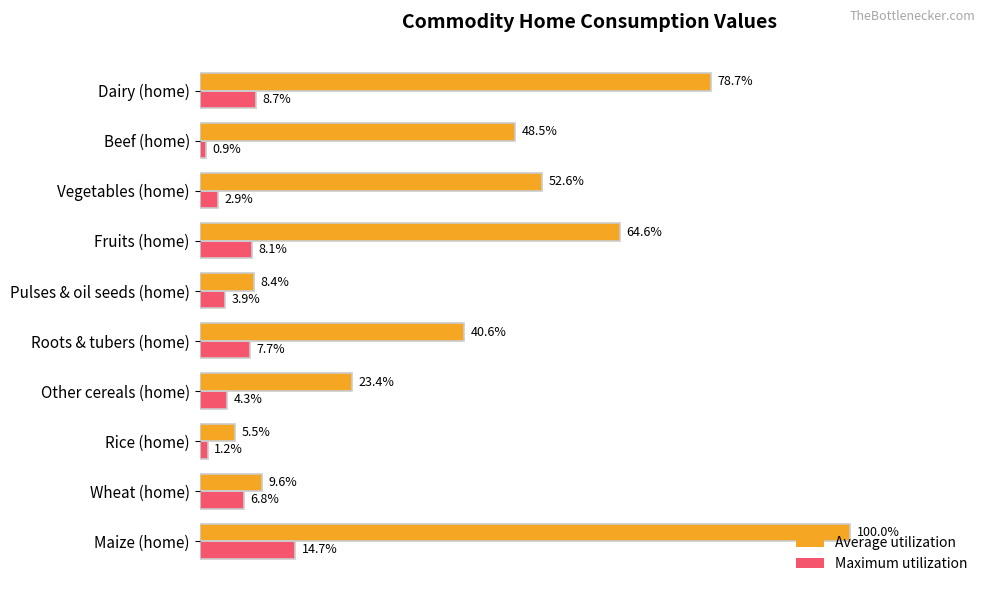

Which series has the largest total across all categories?

Average utilization